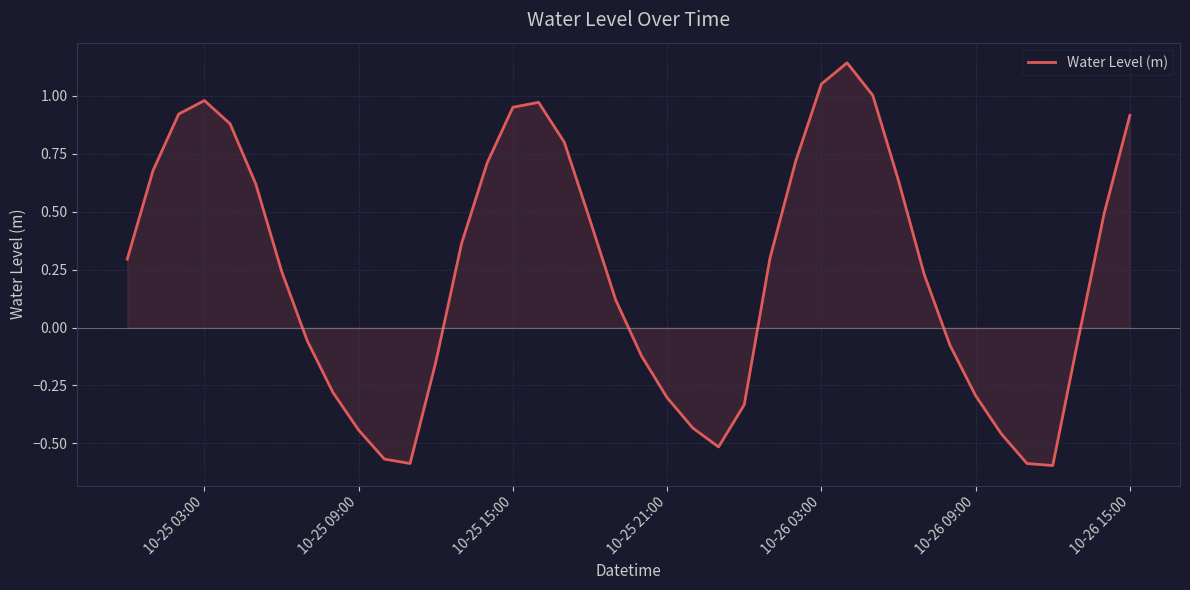

What is the difference between the maximum and minimum values?

1.7